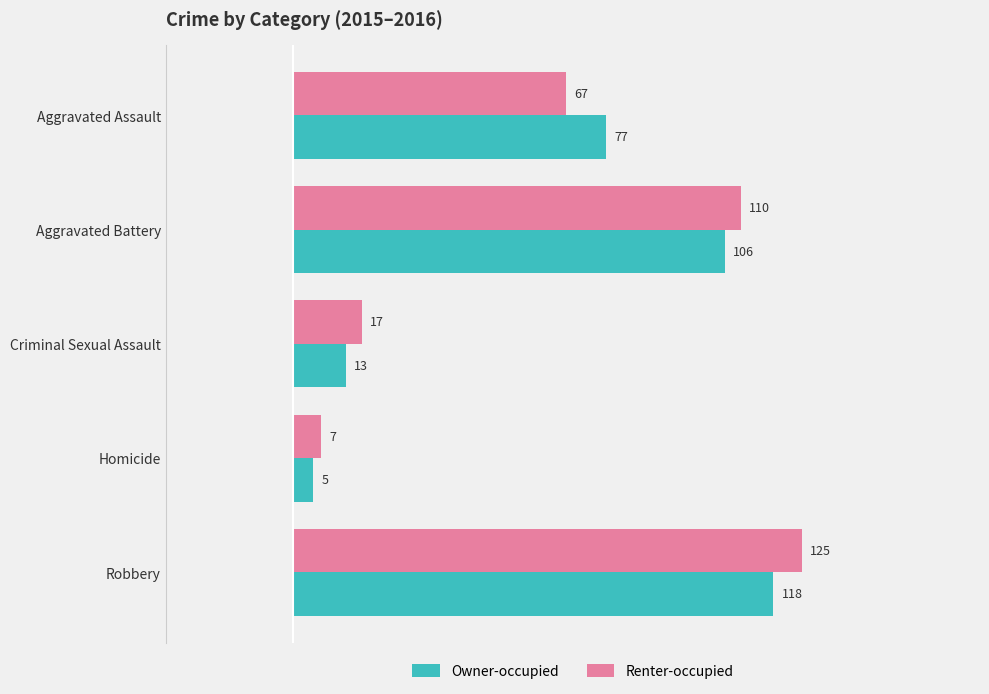

What is the approximate value of Renter-occupied at Criminal Sexual Assault?

17